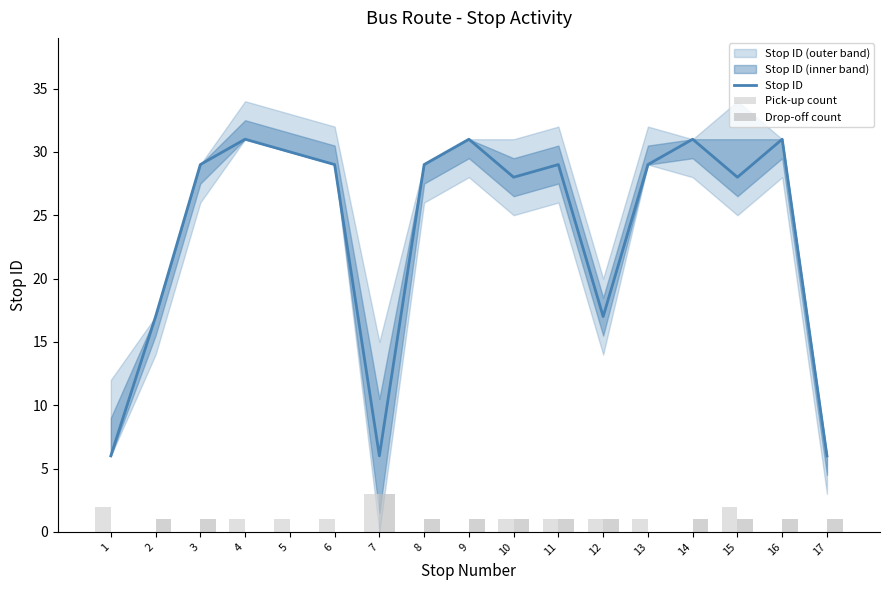

At which label does Stop ID reach its peak?

4